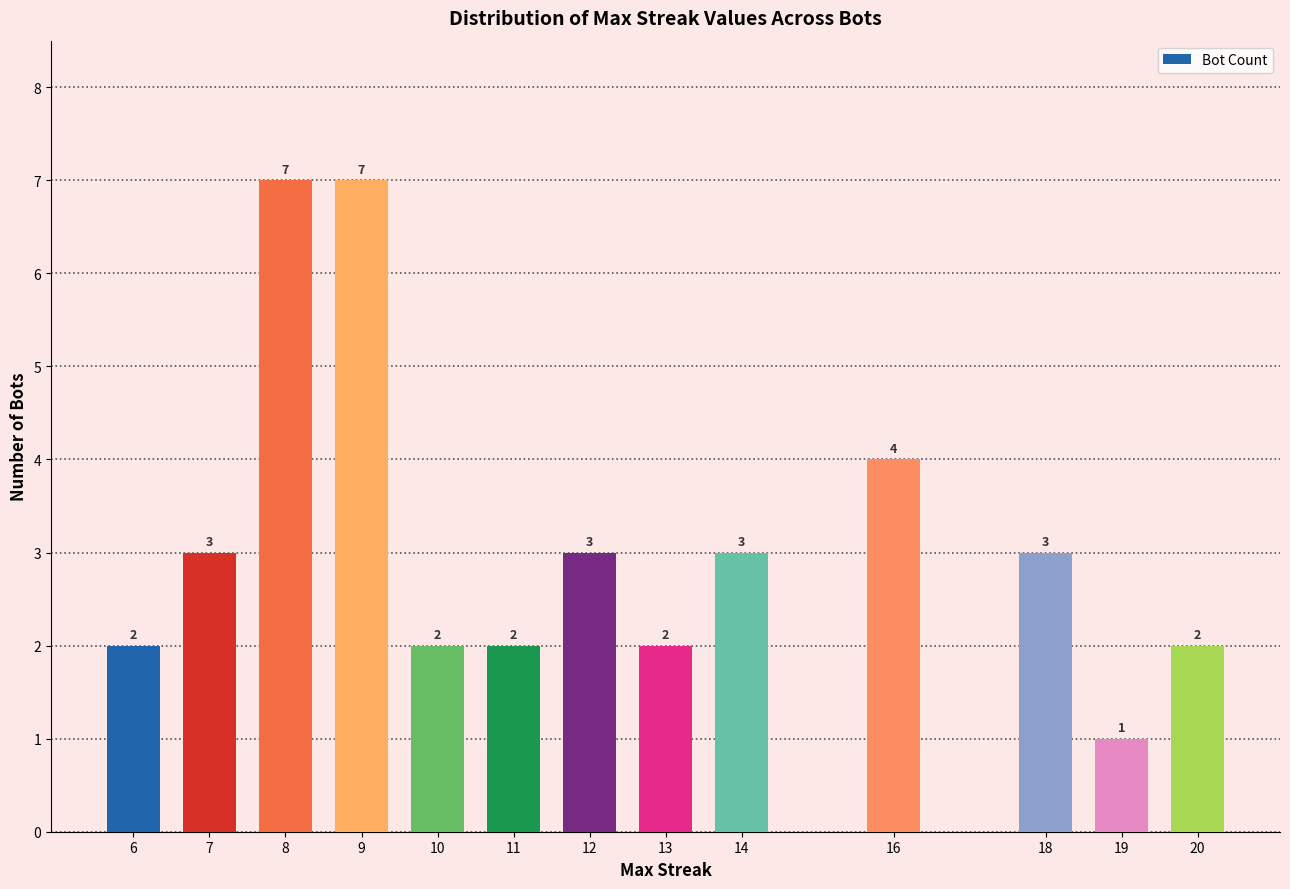

Reading left to right, list all the values displayed in this chart.

2	3	7	7	2	2	3	2	3	4	3	1	2